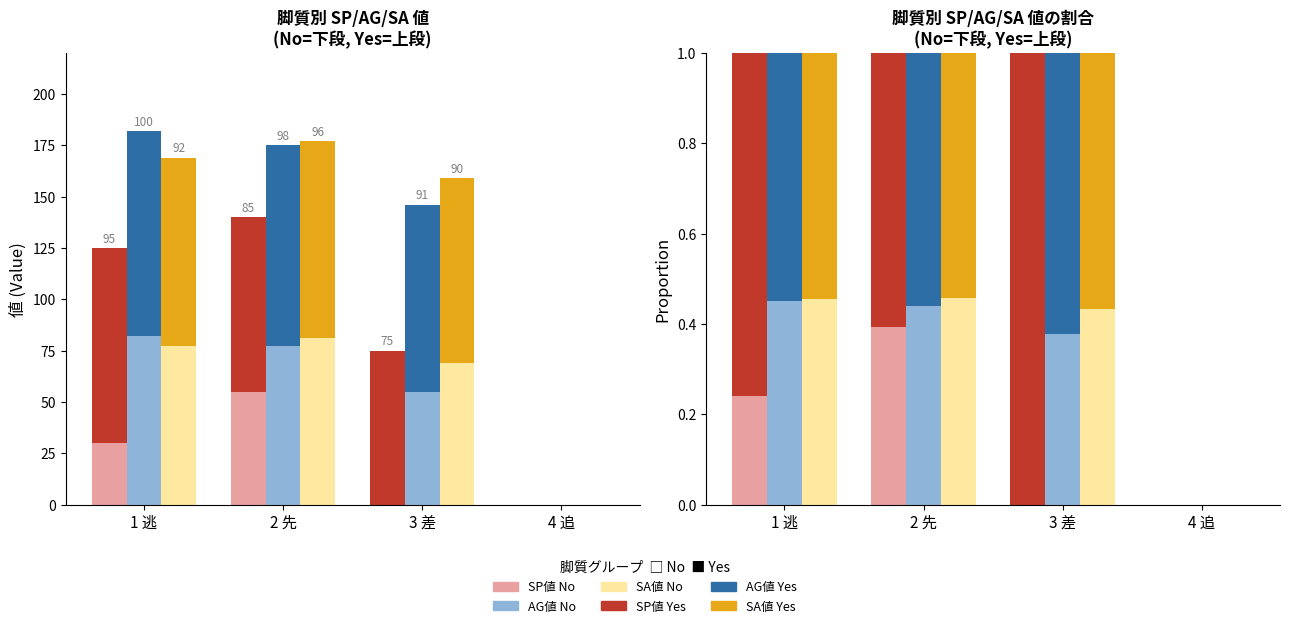

What is the sum of the AG値 No values at 2 先 and 4 追?

0.4